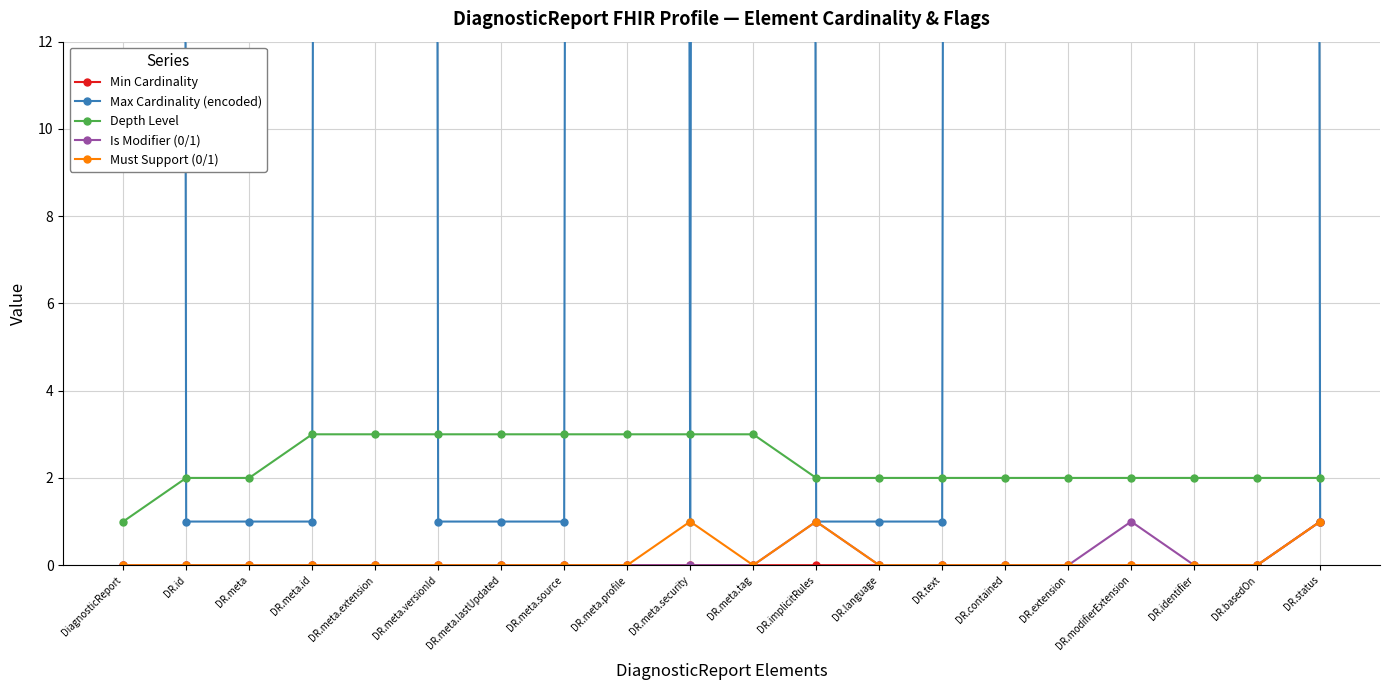

True or false: Depth Level and Max Cardinality (encoded) intersect in this chart.

True